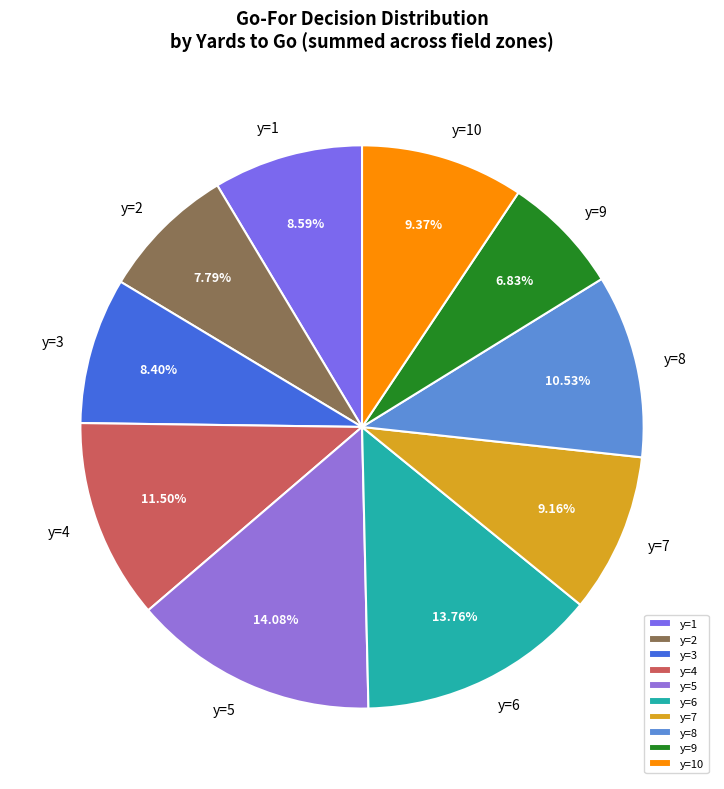

Do y=3 and y=1 together represent more than half of the pie?

No